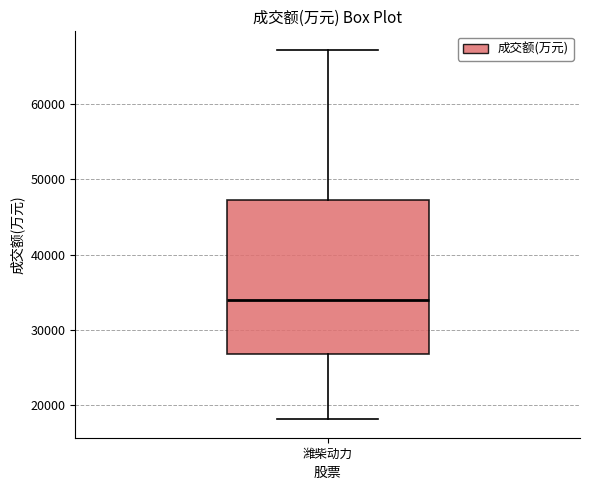

Where is the lower edge of the box for 潍柴动力 on the y-axis? The values are not printed on the chart, so give them approximately, as read against the axis.

27000